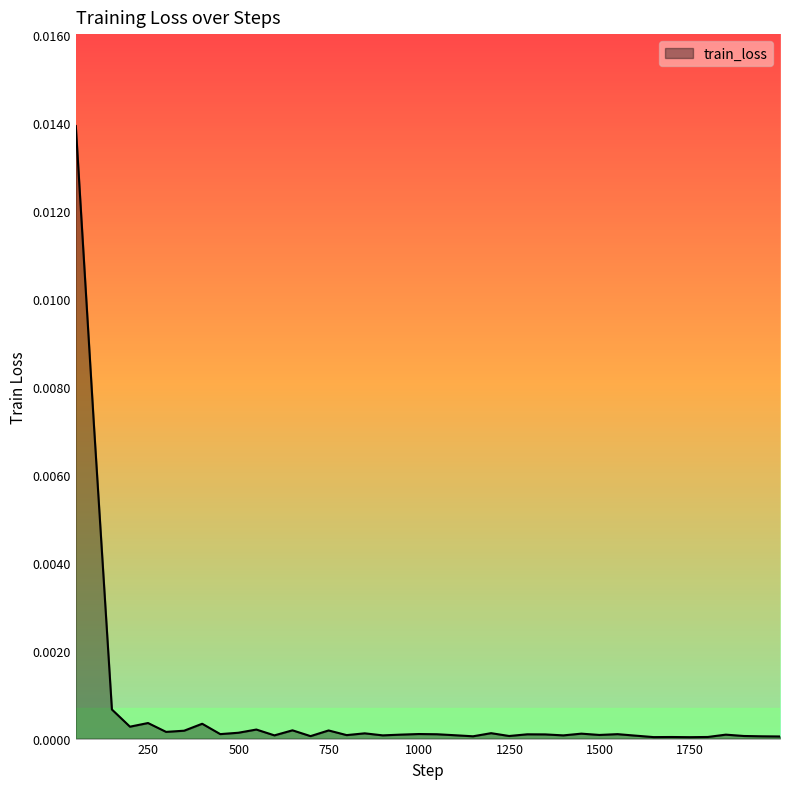

Is this an area chart (filled region under the line)?

Yes